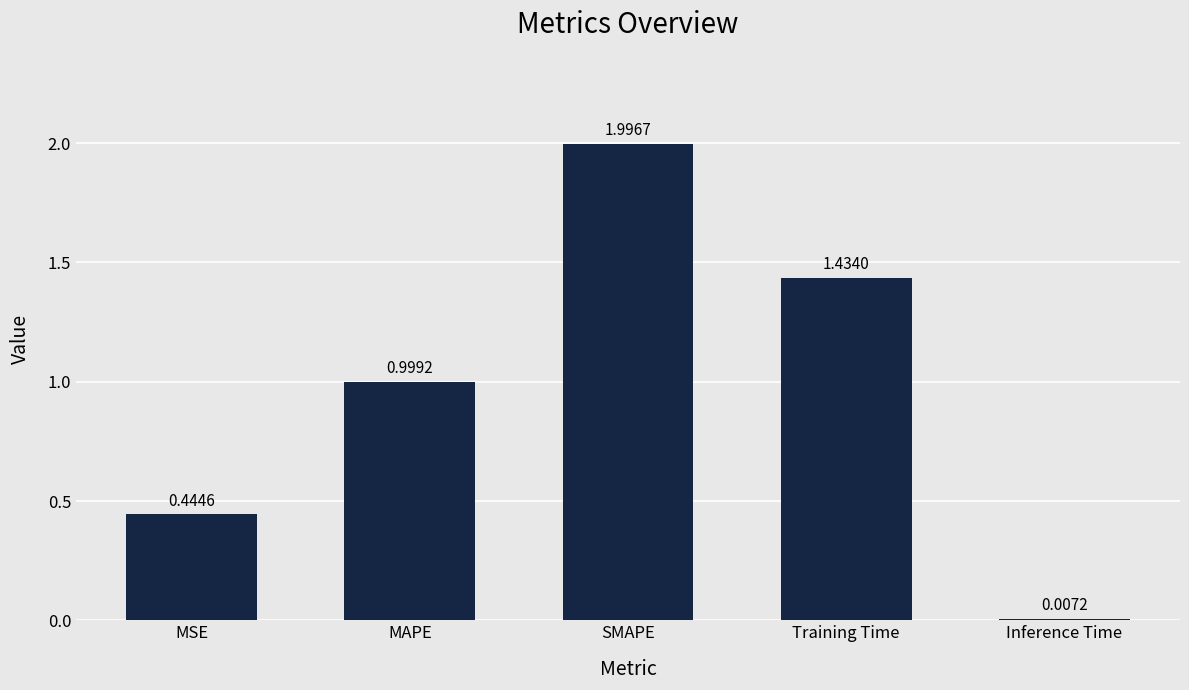

What is the label of the 4th bar from the right?

MAPE